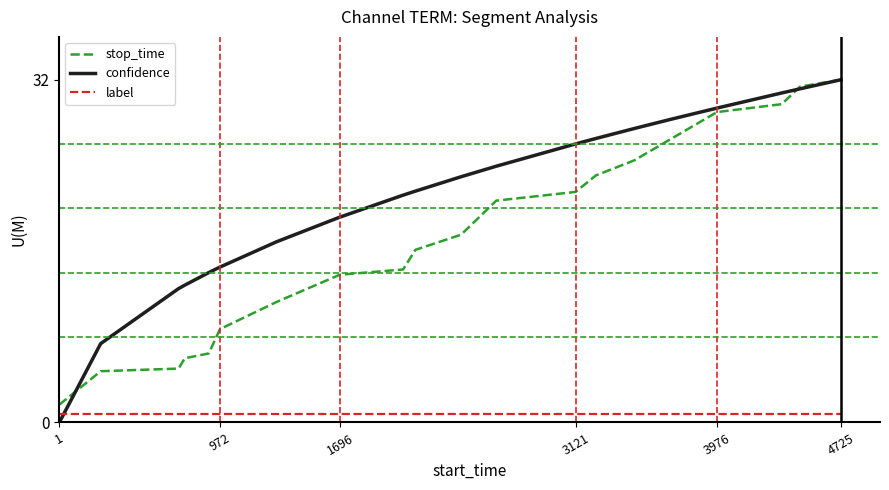

Which series has the largest total across all categories?

confidence